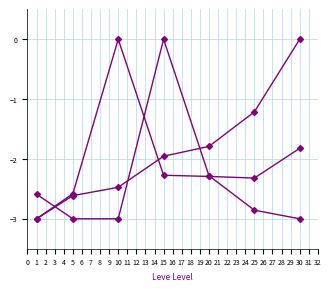

How many series are shown in this chart?

3